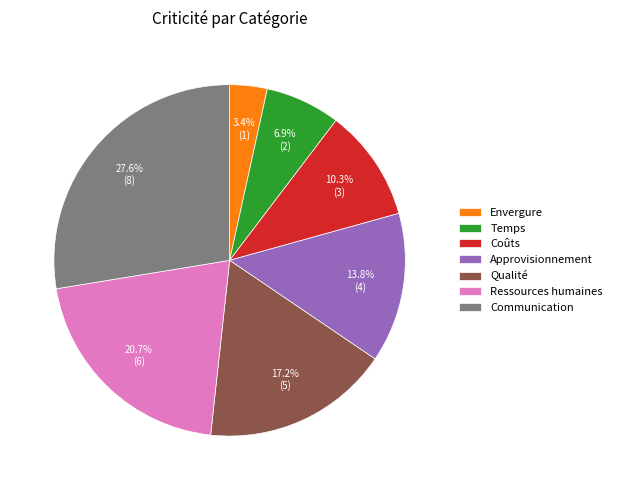

What percentage is the Envergure slice, to the nearest percent?

3%